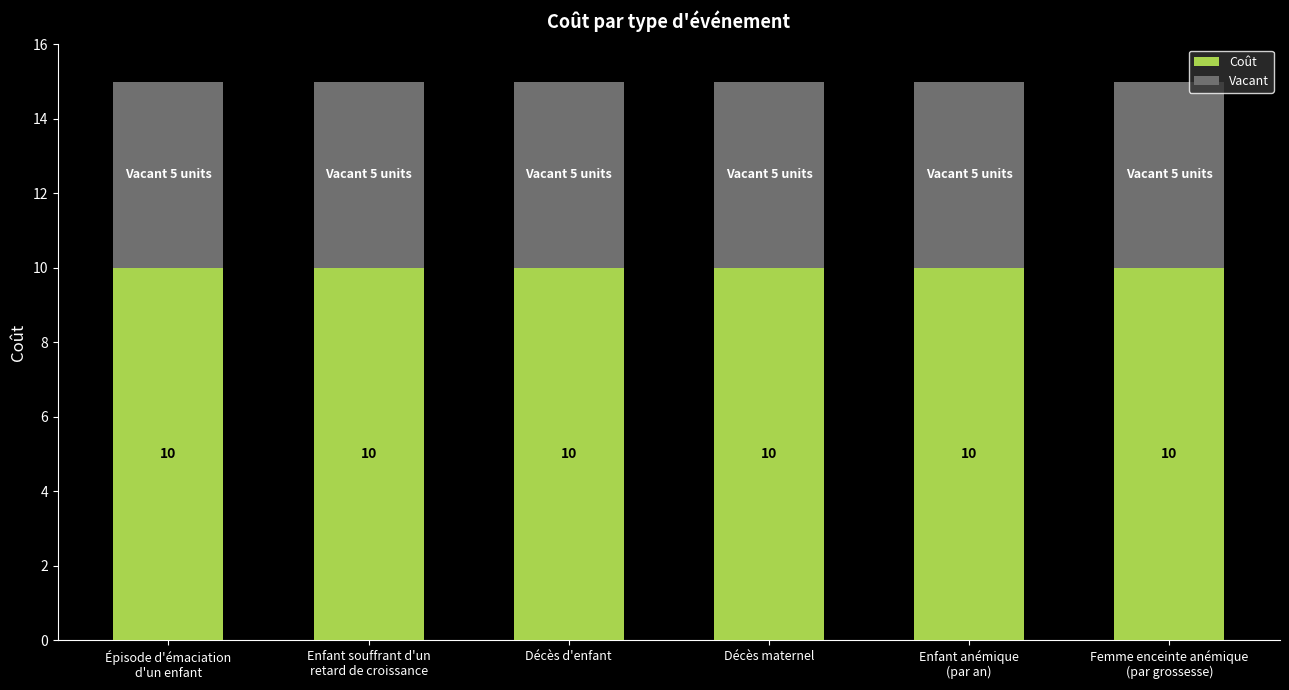

What is the sum of all Coût values?

60